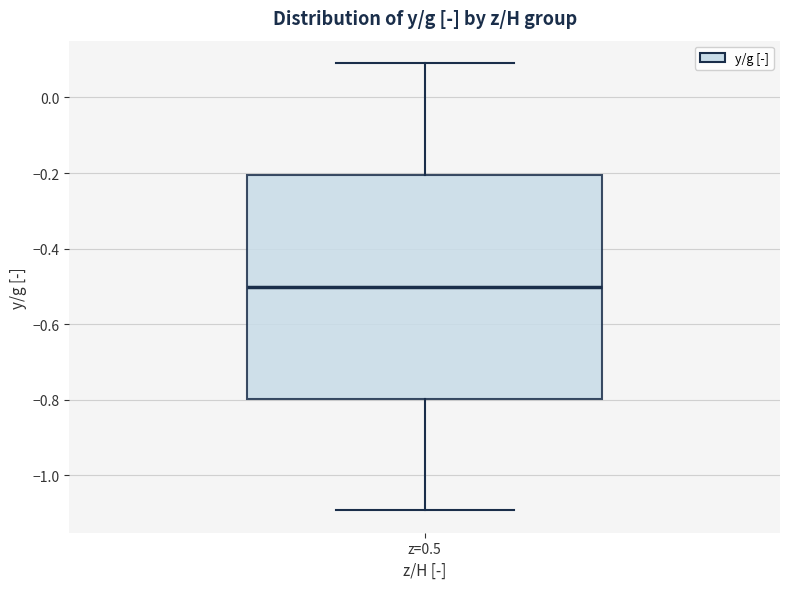

Where does the median line of the box for z=0.5 sit on the y-axis? The values are not printed on the chart, so give them approximately, as read against the axis.

-0.5